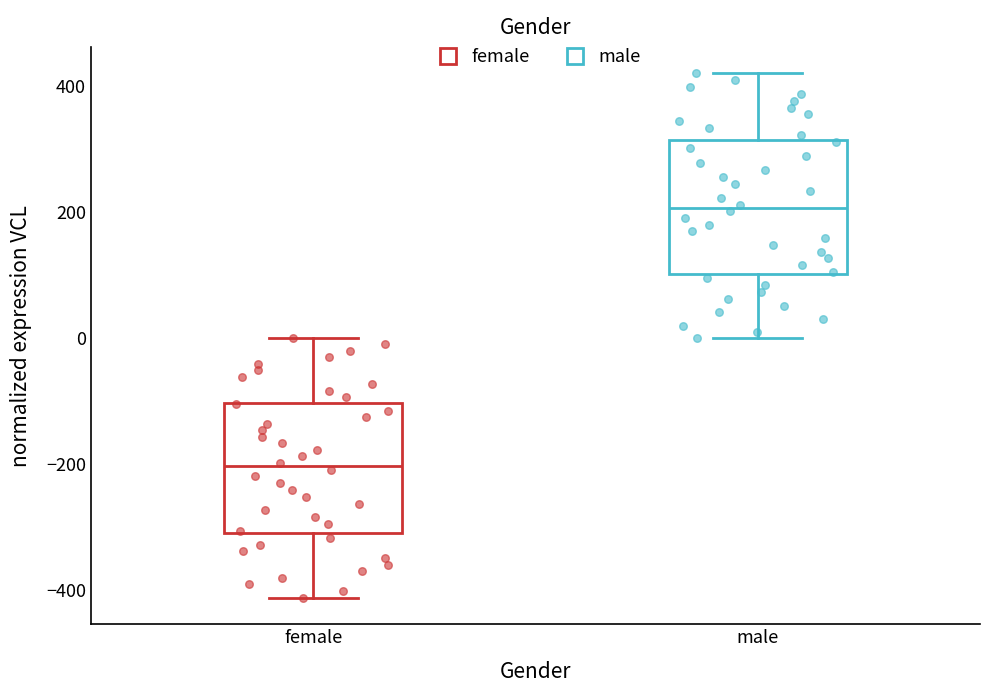

Reading left to right, transcribe this box plot: for each box, give where its median line is, the range the box spans, and where its two whiskers end, as read against the y-axis. The values are not printed on the chart, so give them approximately, as read against the axis.

female: median -200, box -300 to -100, whiskers -420 to 0
male: median 200, box 100 to 320, whiskers 0 to 420